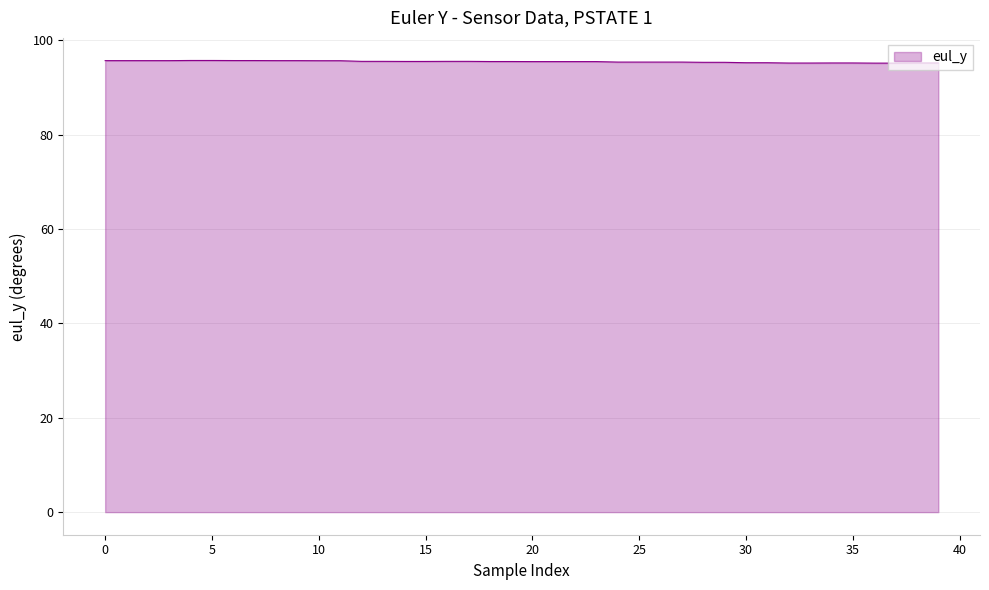

What is the greatest value displayed?

95.7